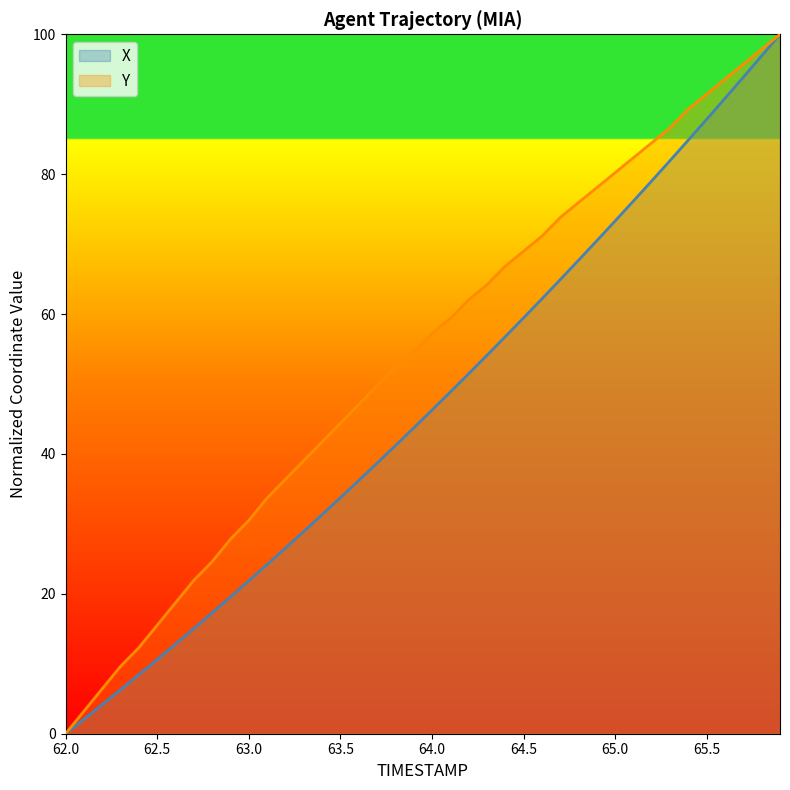

What position from the right is 62.4?

36